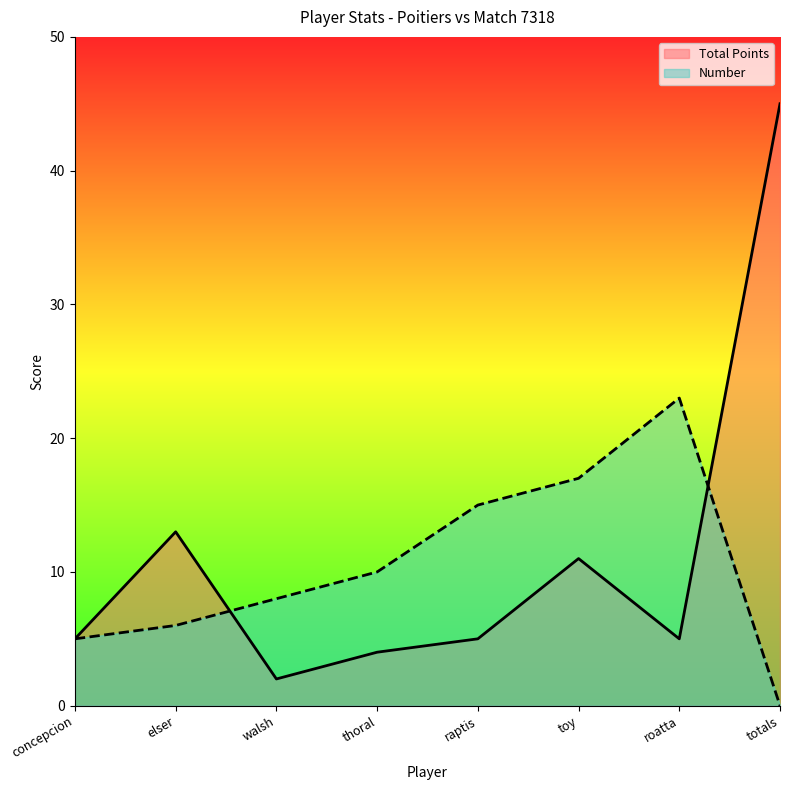

How many values in Number are above zero?

7